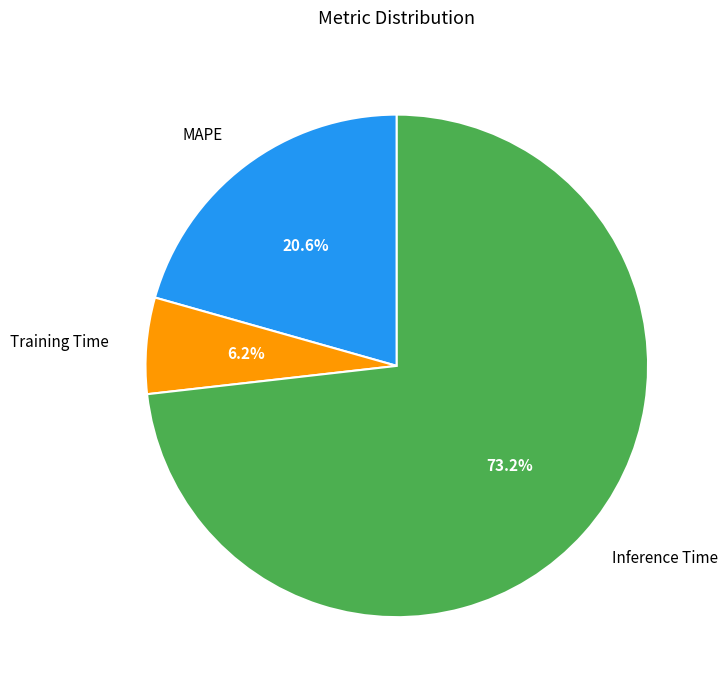

Is there a majority slice in this chart?

Yes